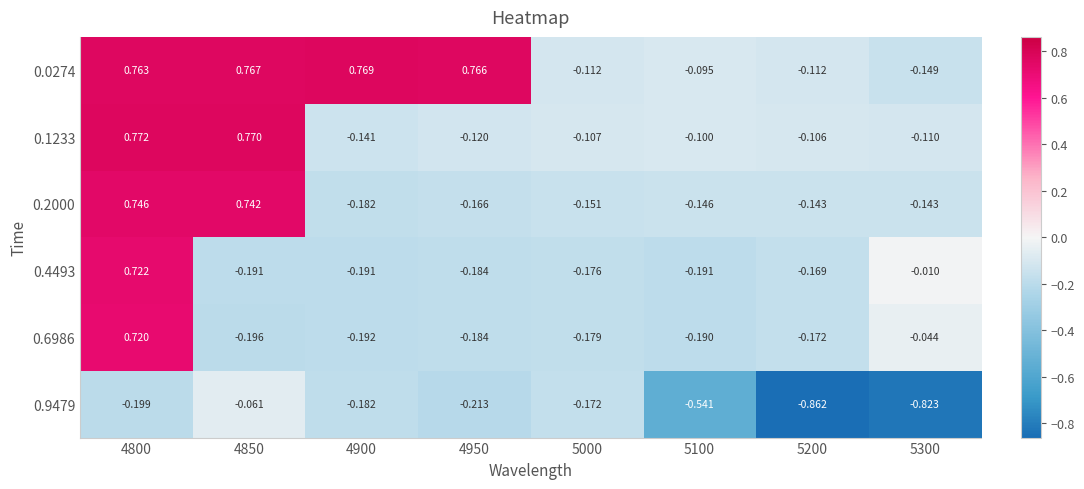

Rank the series at 4850 from highest to lowest value.

0.1233, 0.0274, 0.2000, 0.9479, 0.4493, 0.6986